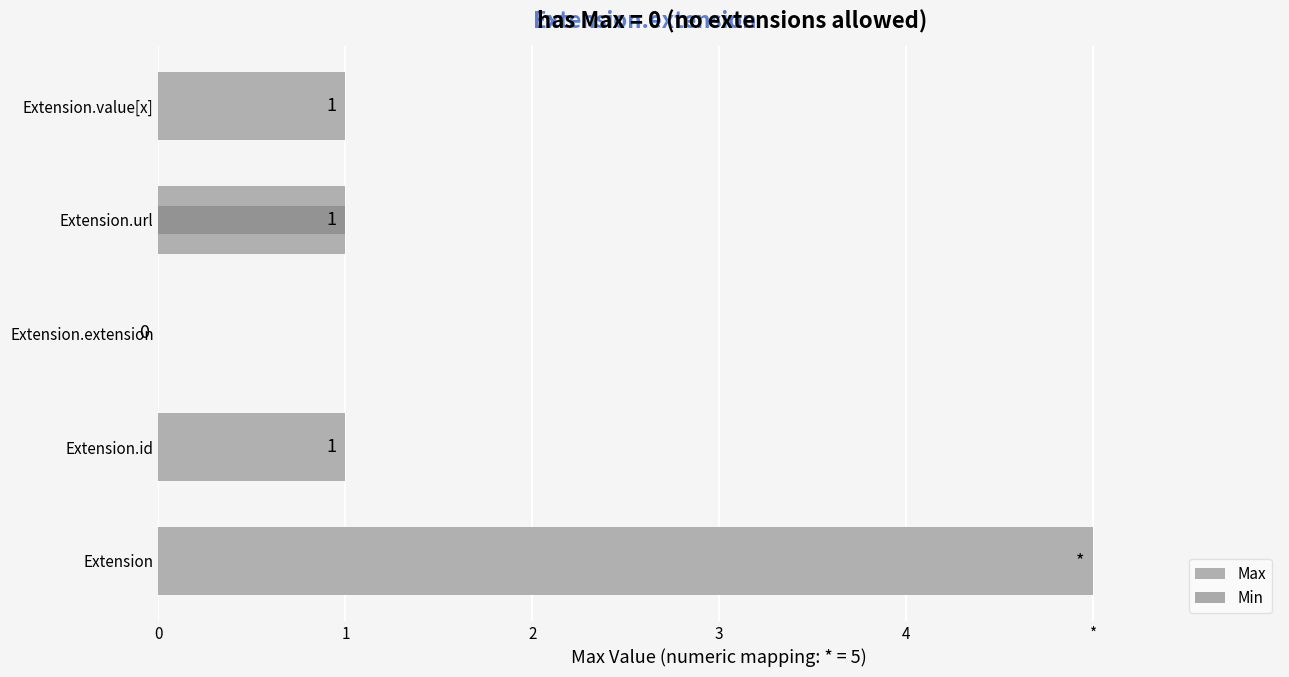

Where is Max nearest to the value 2?

Extension.id